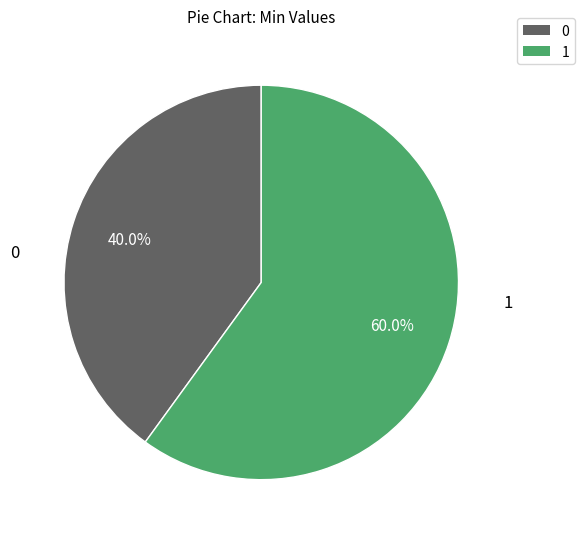

Is there any slice that represents more than half of the pie?

Yes